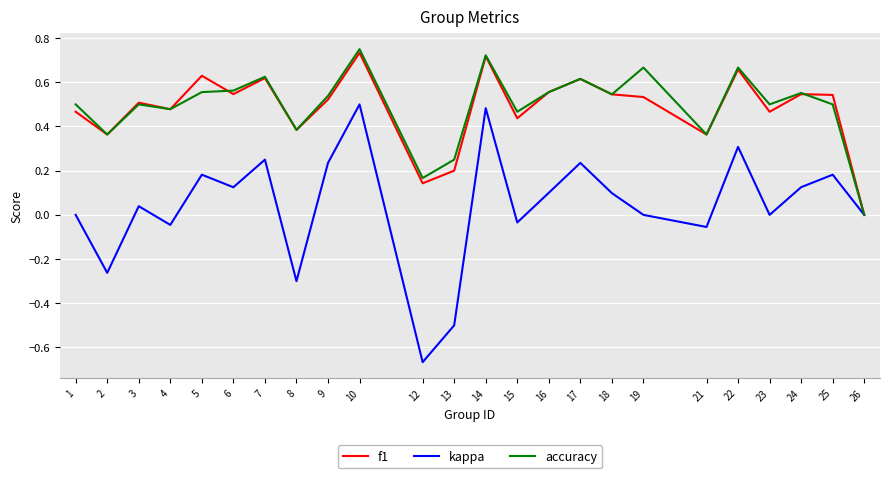

How many lines are shown in the chart?

3